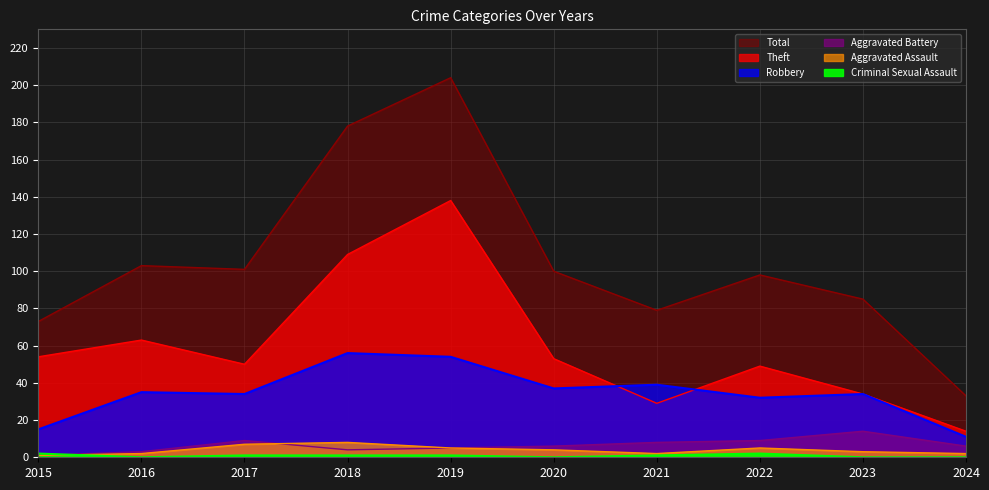

Does the chart have visible grid lines?

Yes